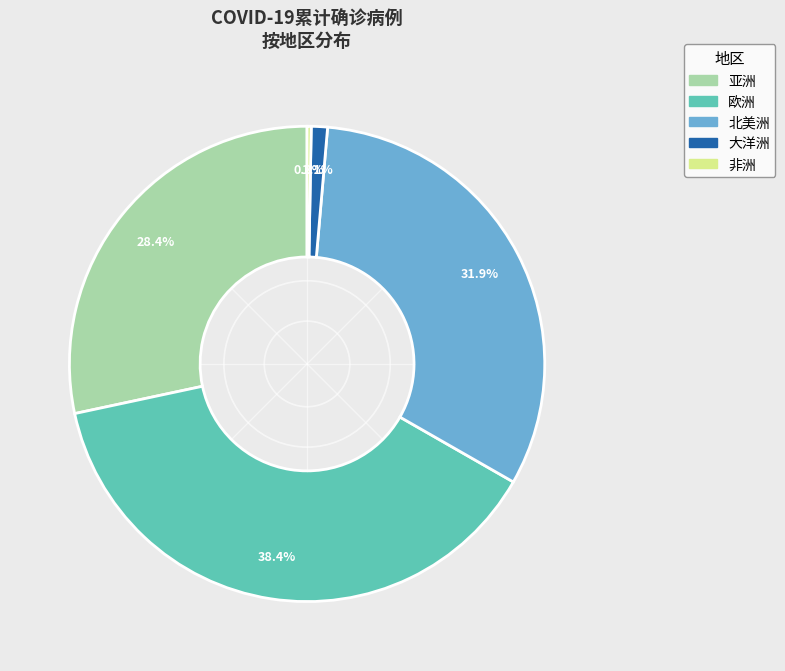

Count the number of slices in the pie.

5